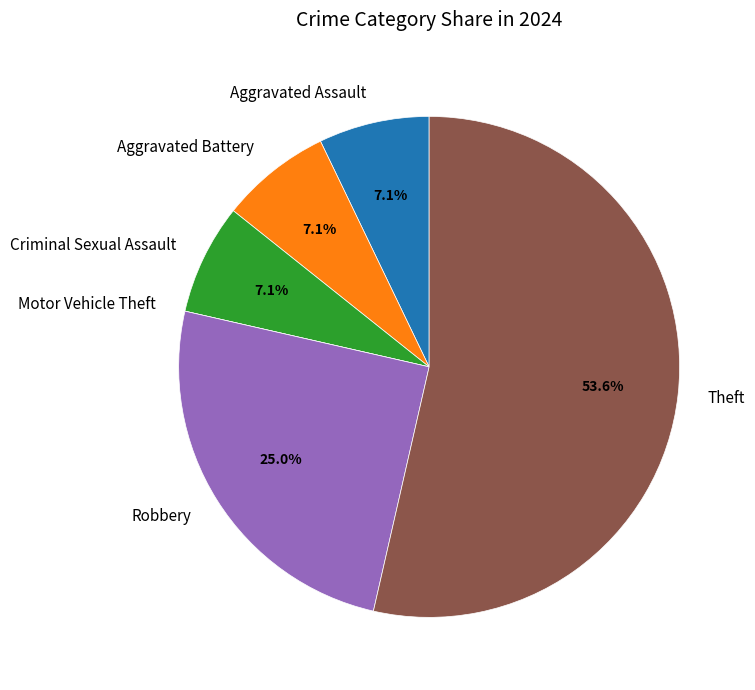

Is it true that Aggravated Battery is 7% of the pie?

True